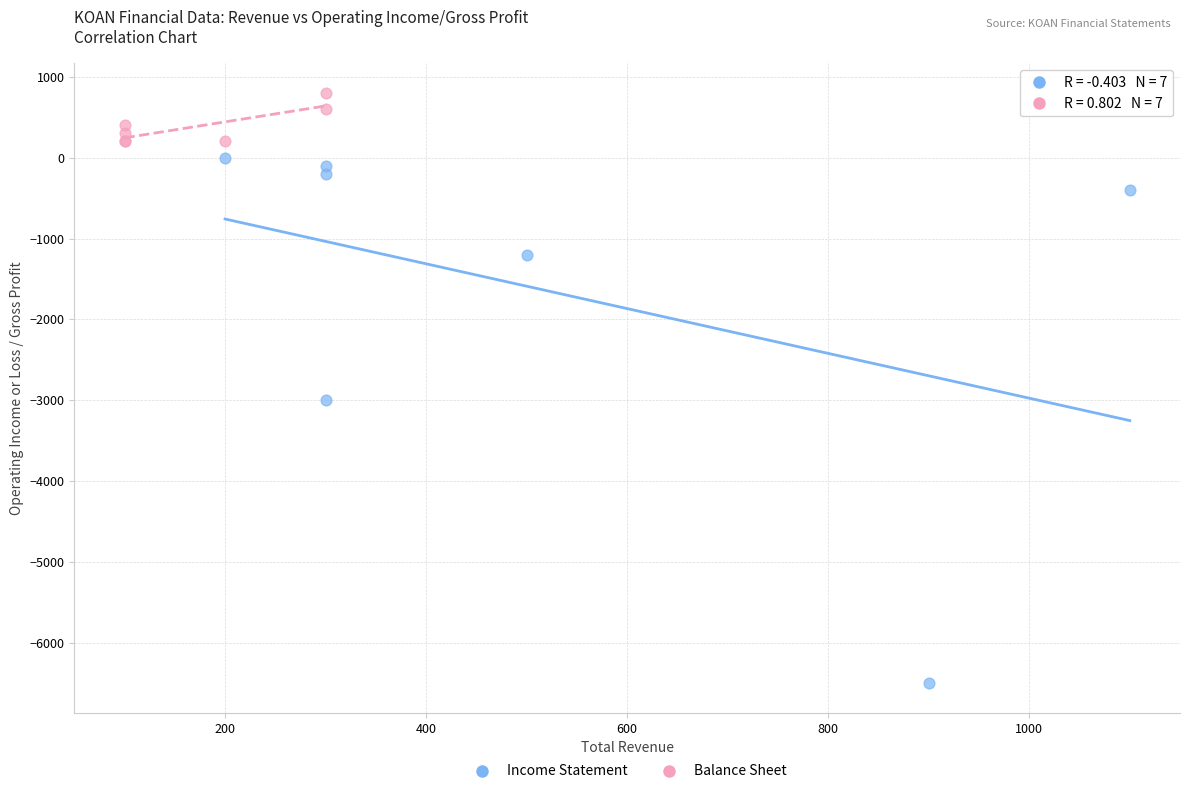

Which series reaches the minimum Y coordinate?

Income Statement